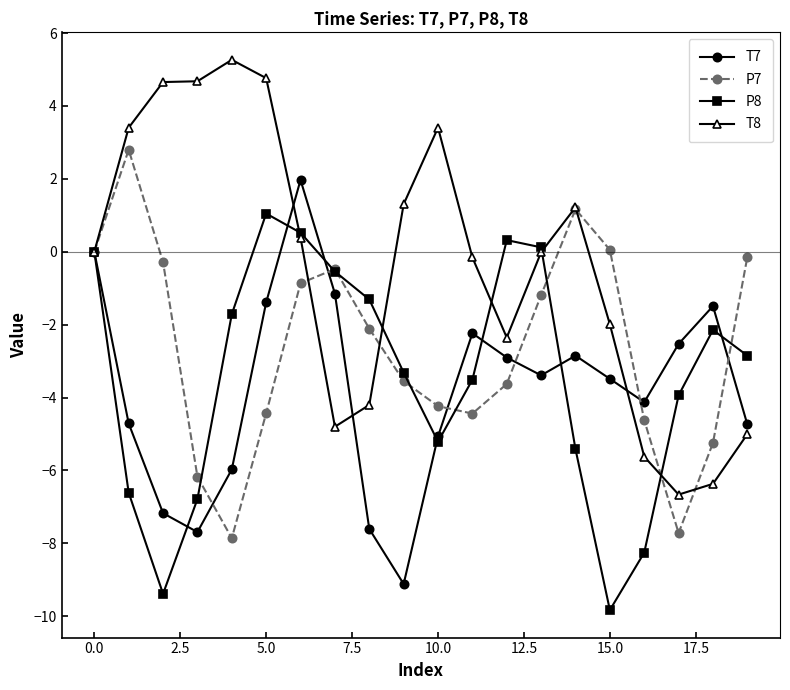

What is the value of the T7 point at the 10th from the left?

-9.1